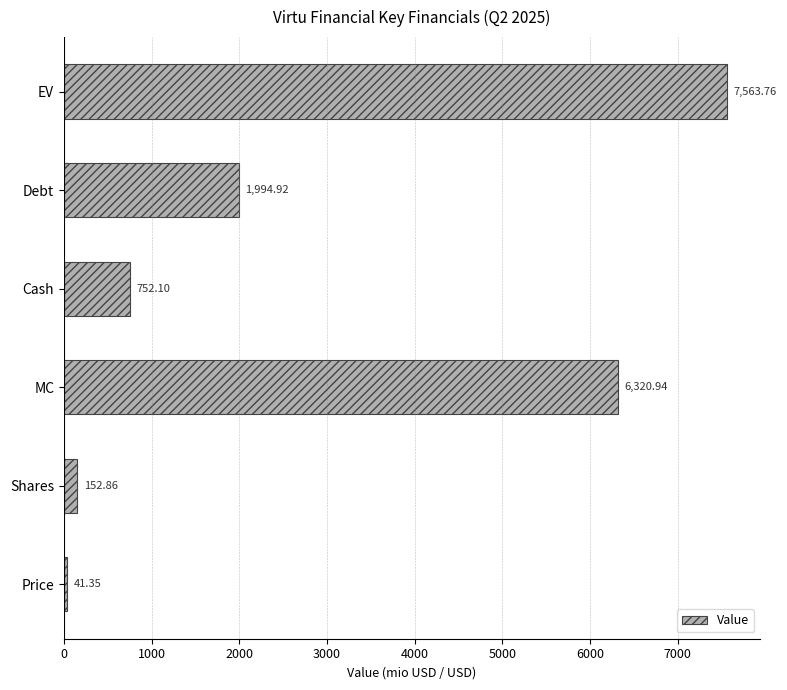

Rank the categories by value from highest to lowest.

EV, MC, Debt, Cash, Shares, Price